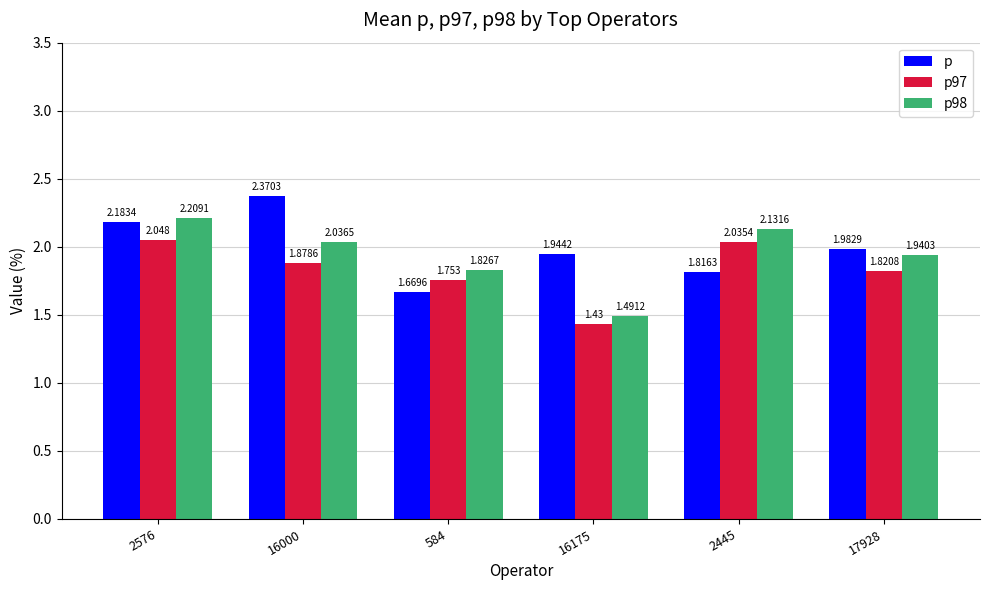

At which category is the sum across all series the highest?

2576